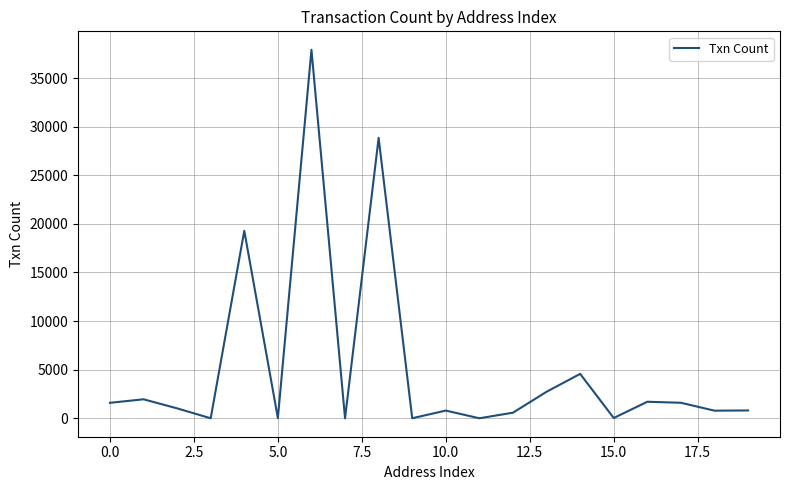

What is the maximum value shown in the chart?

37914